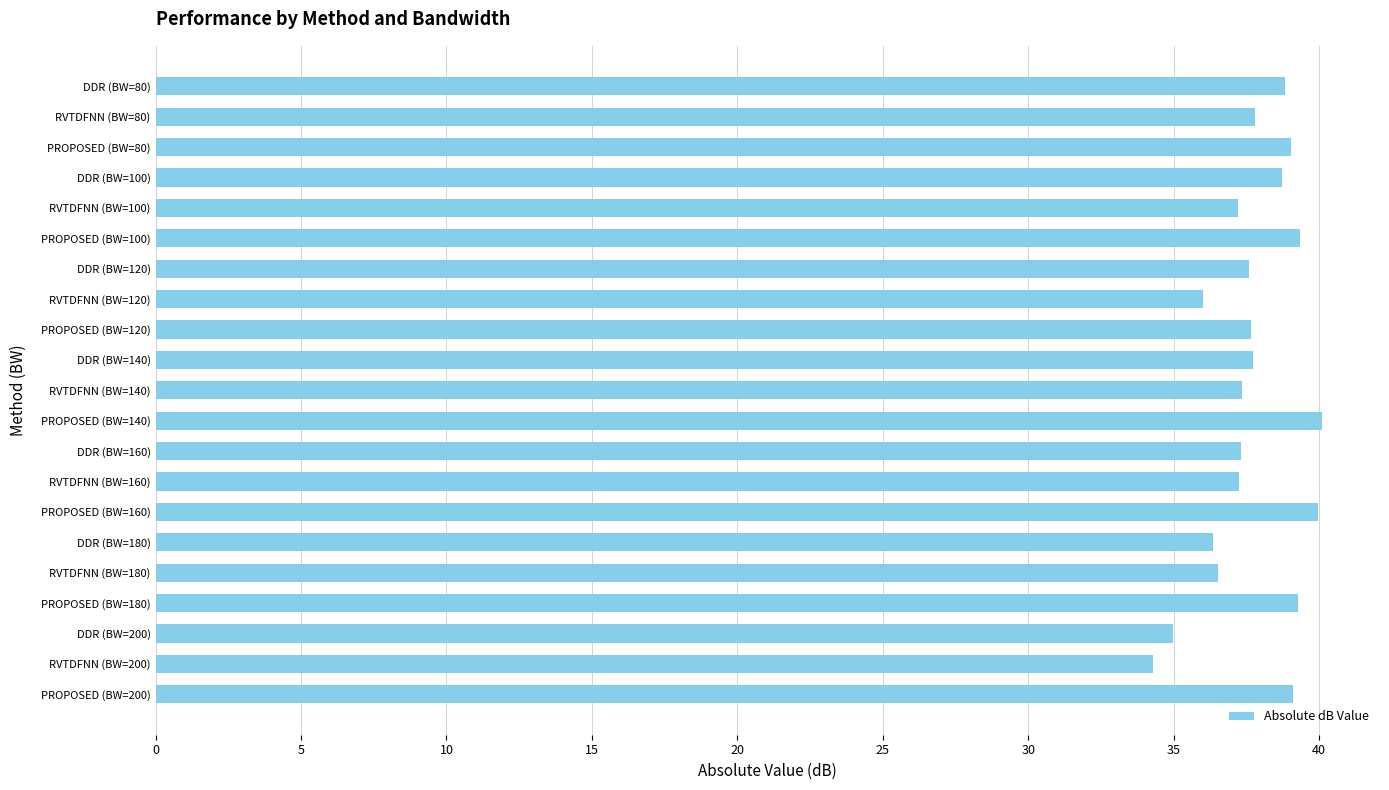

What is the label of the 4th bar from the bottom?

PROPOSED (BW=180)